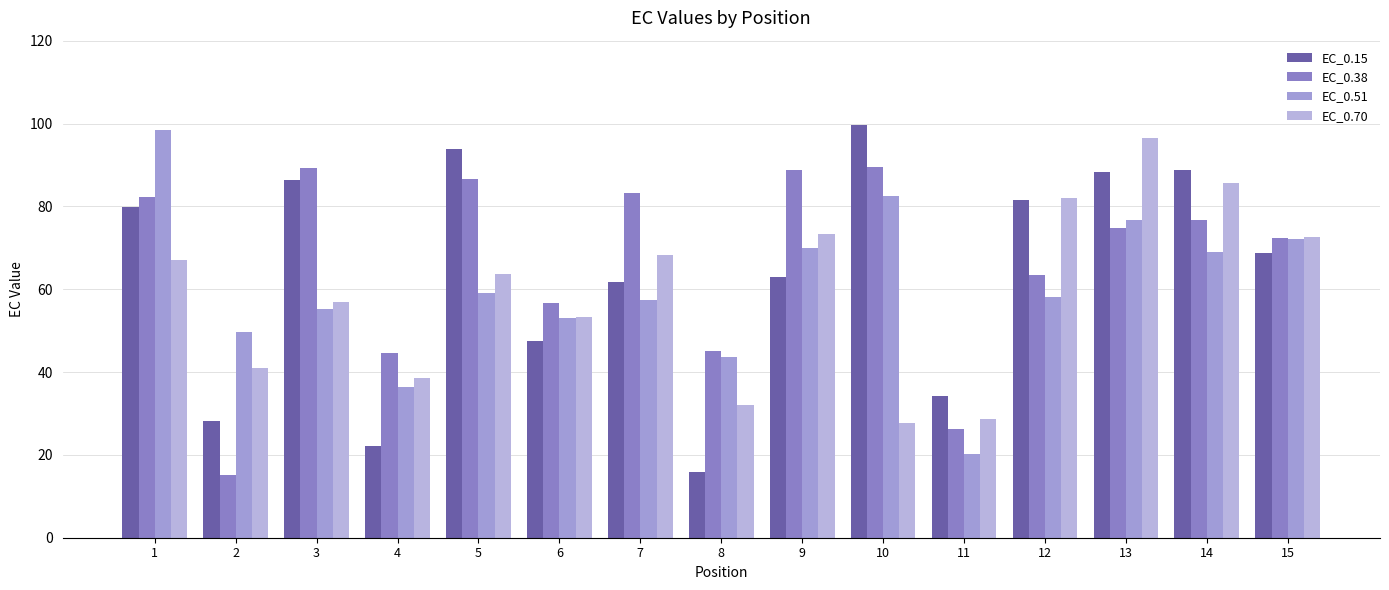

Count the number of data series in this chart.

4